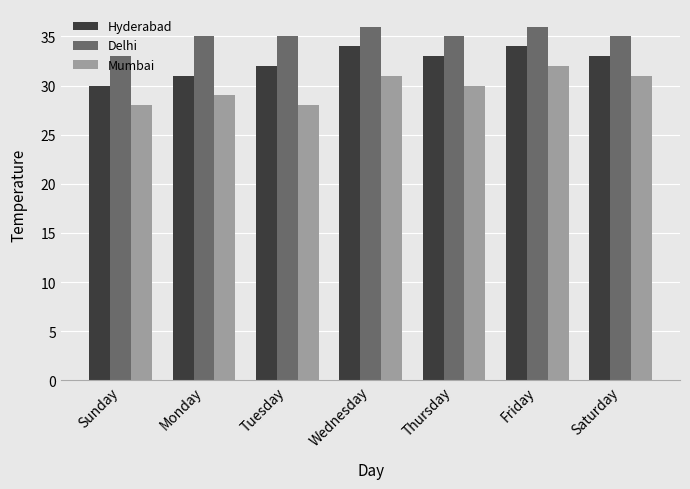

Which category has the lowest value in the Hyderabad series?

Sunday